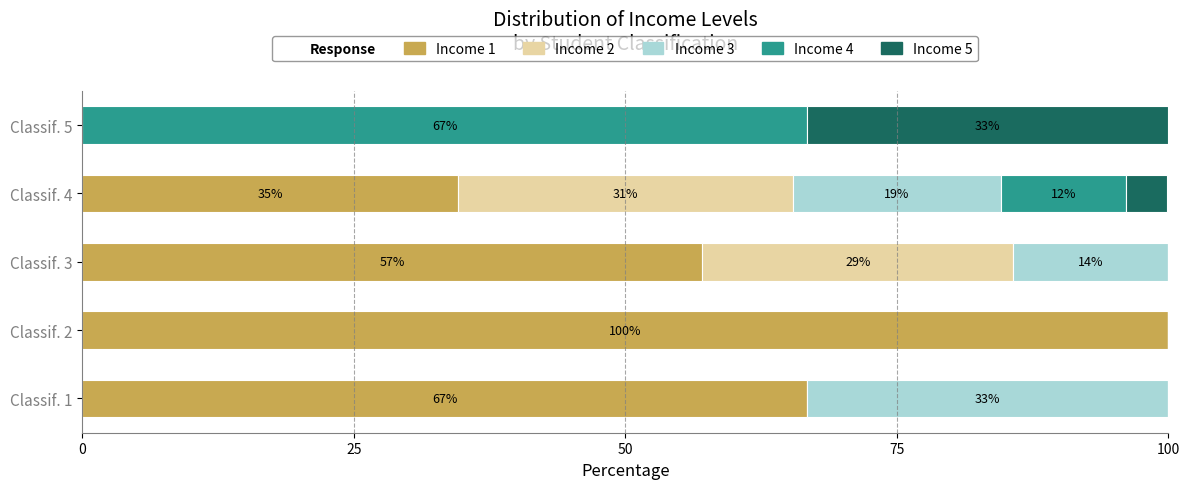

What is the total value across all series at Classif. 2?

100.0